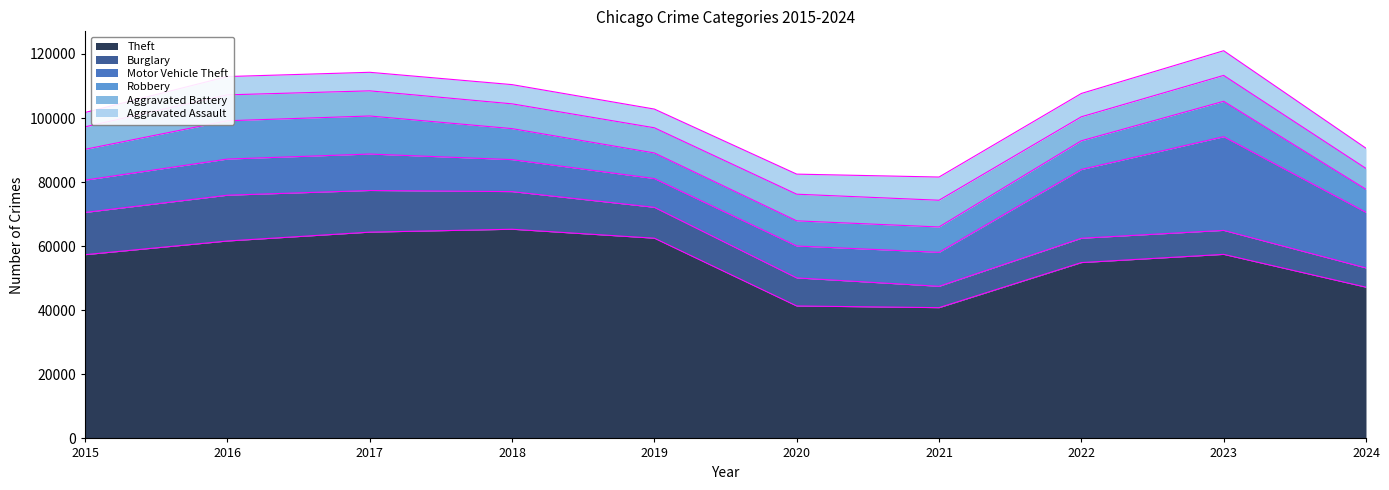

How many values in the Robbery series are below 9638?

5